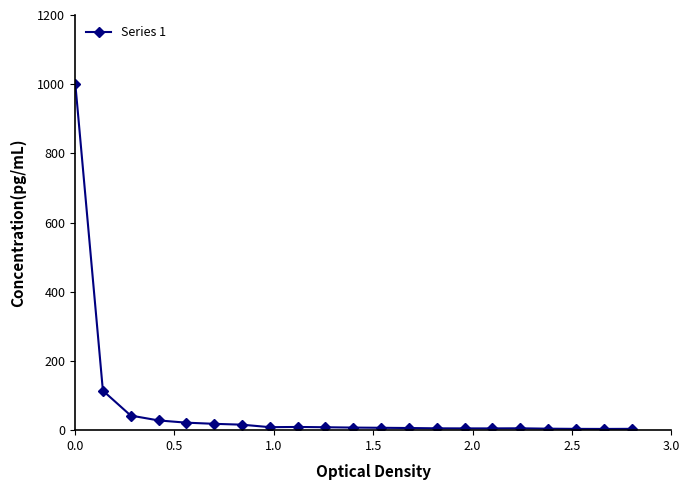

What is the greatest value displayed?

1000.0